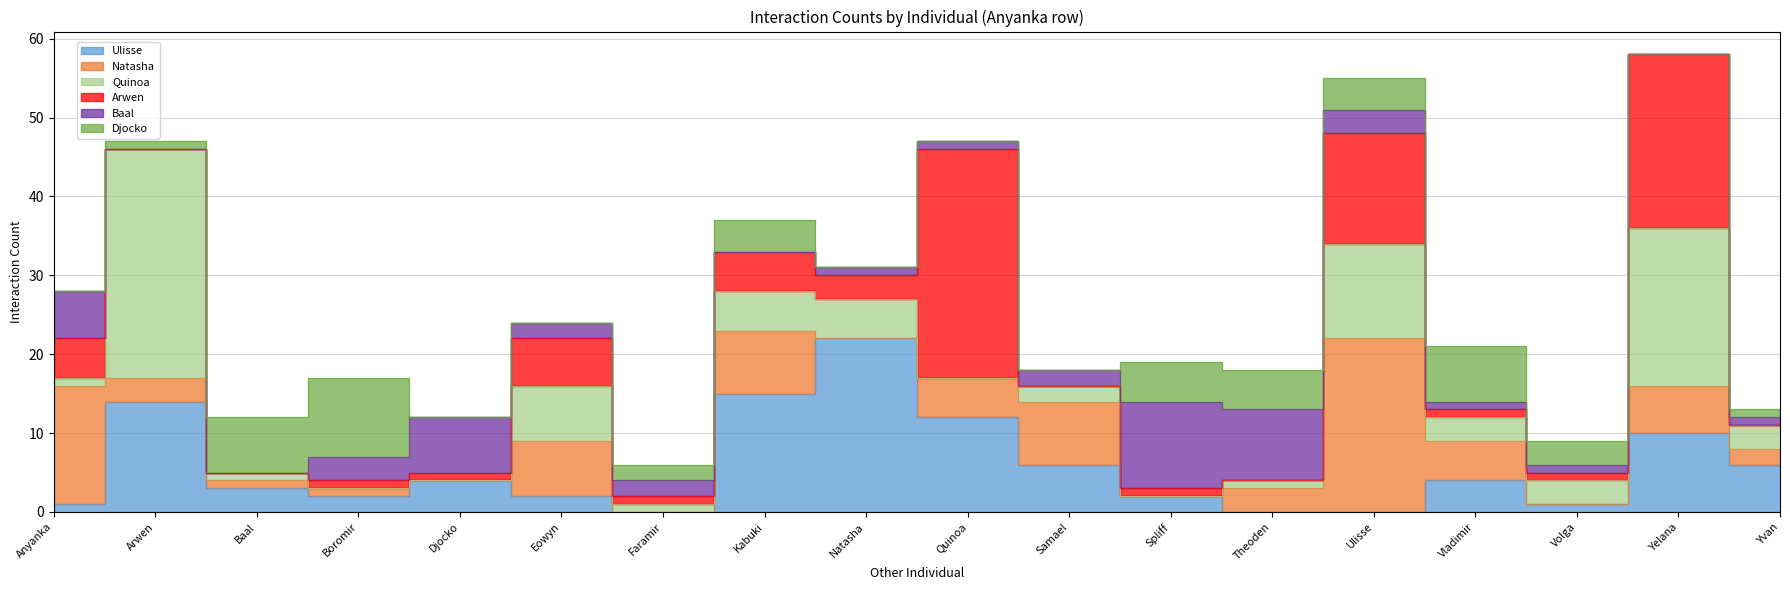

True or false: Ulisse and Djocko cross at least once.

True